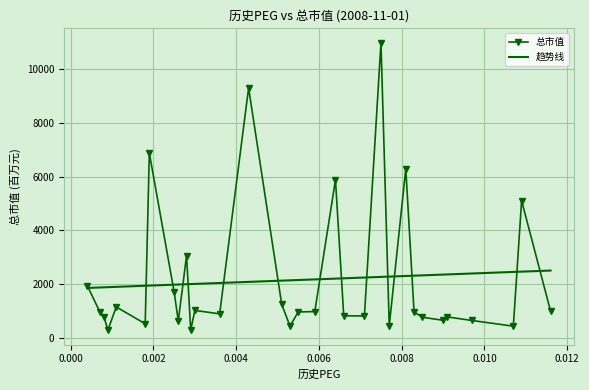

List the series in order of their peak value, lowest first.

趋势线, 总市值